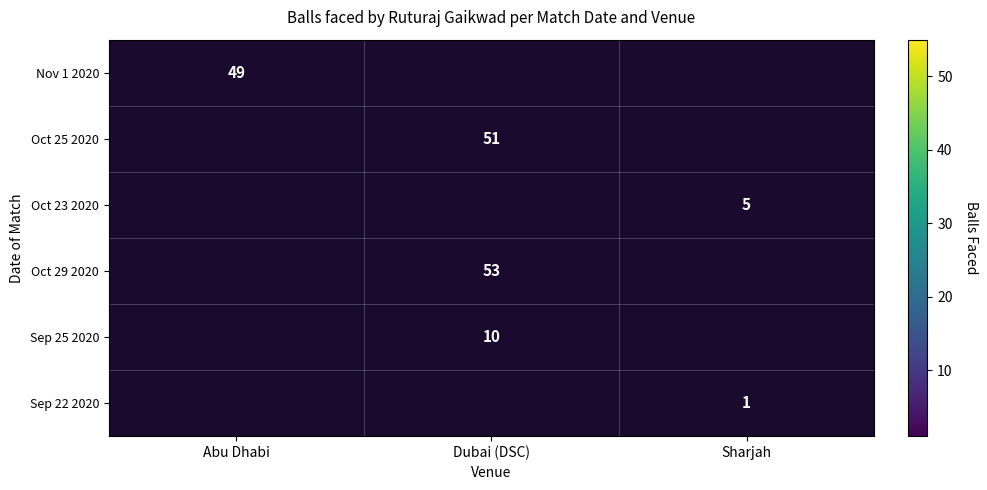

True or false: Sep 25 2020 has a value of 16 at Dubai (DSC).

False